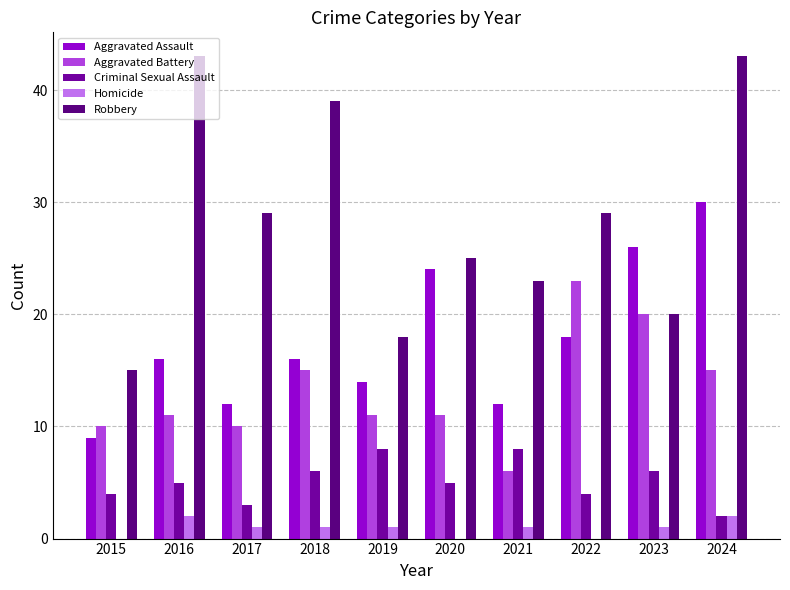

Are the bars grouped side by side (vs. stacked)?

Yes